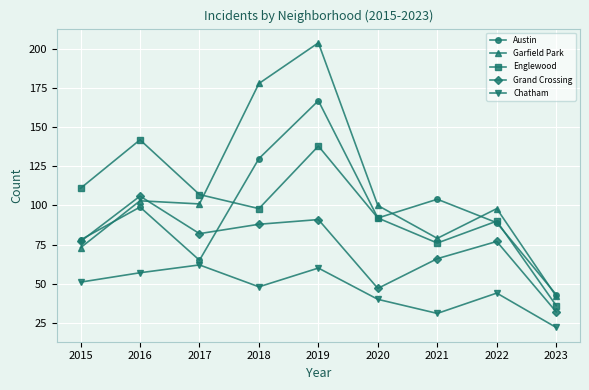

True or false: Englewood has more than 0 points higher than both neighbors.

True